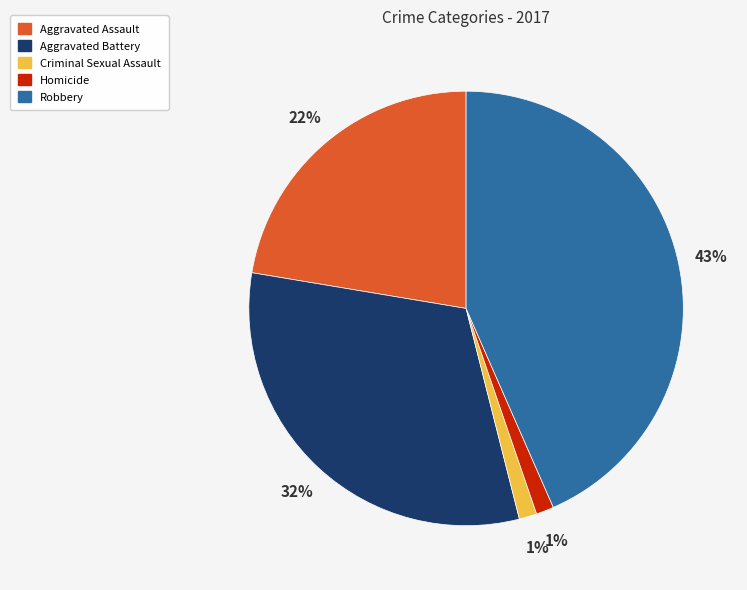

Is the sum of Homicide and Aggravated Battery greater than half?

No